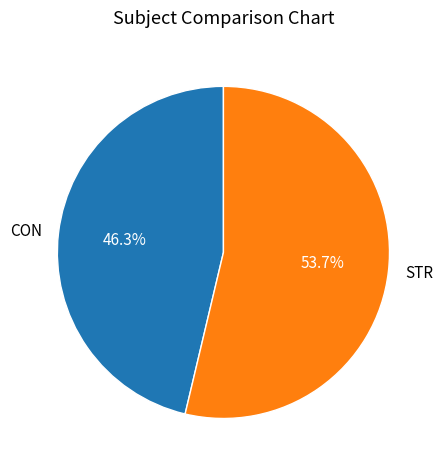

The CON slice represents 46% of the pie. True or false?

True